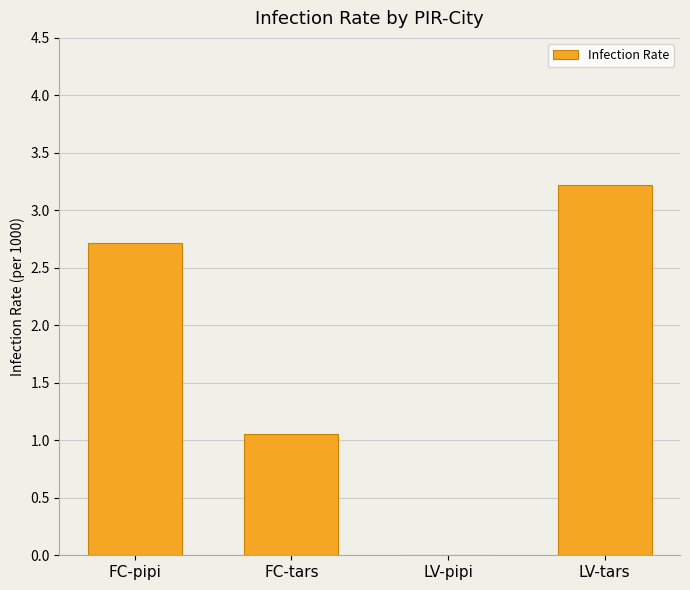

Which category has the highest value across all series?

LV-tars